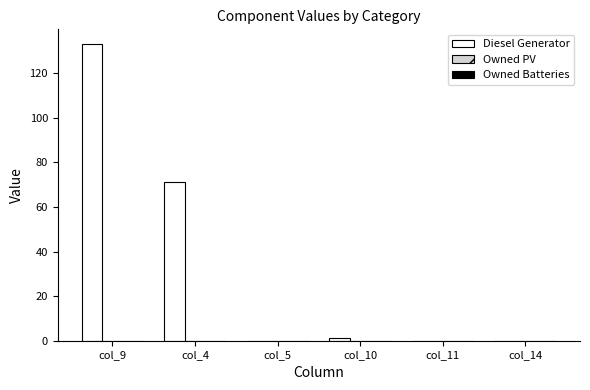

At which label is the value closest to 66?

col_4